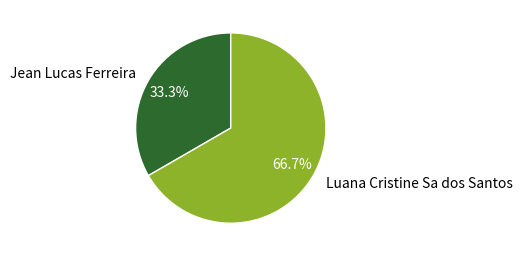

Is it true that Luana Cristine Sa dos Santos is 67% of the pie?

True